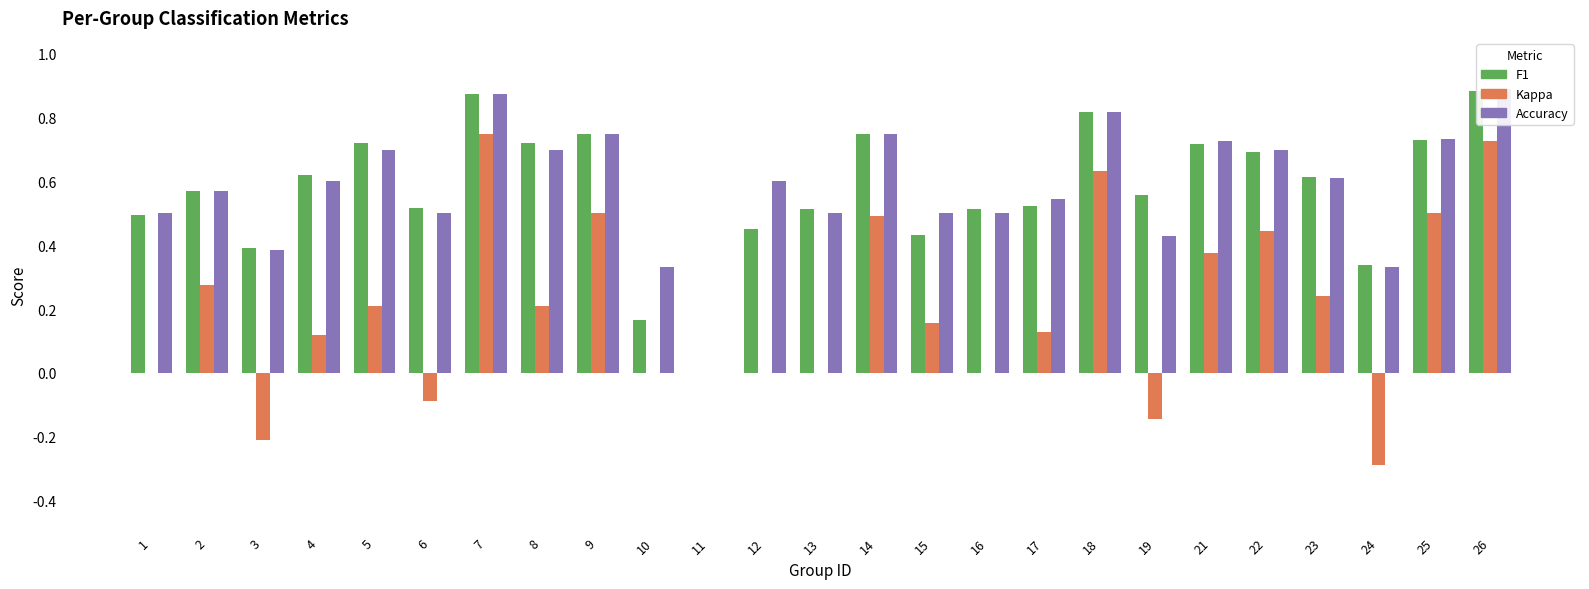

What is the difference between the kappa values at 6 and 15?

0.2